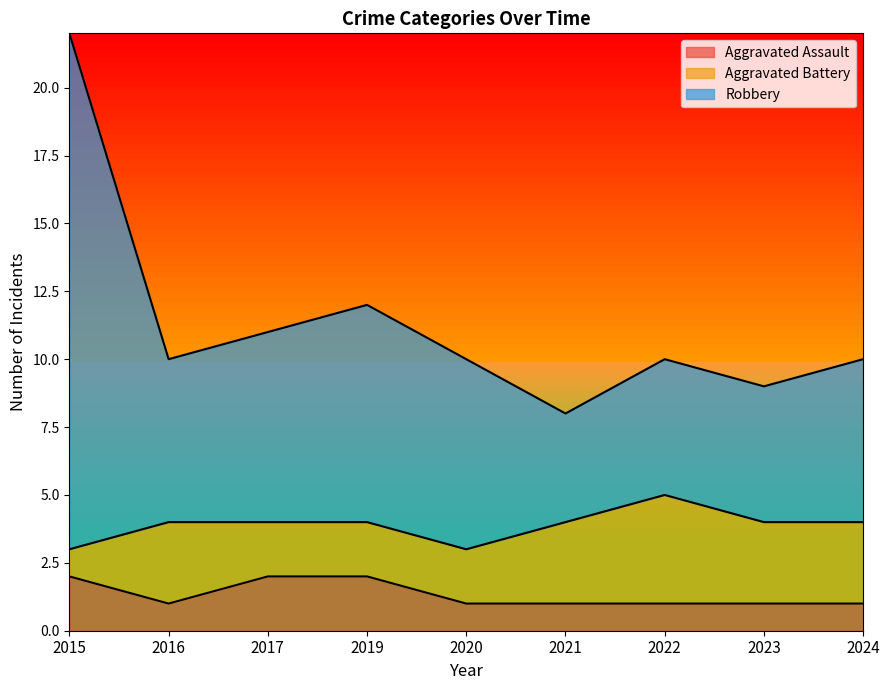

How many interior local valleys does the Aggravated Assault series have?

1